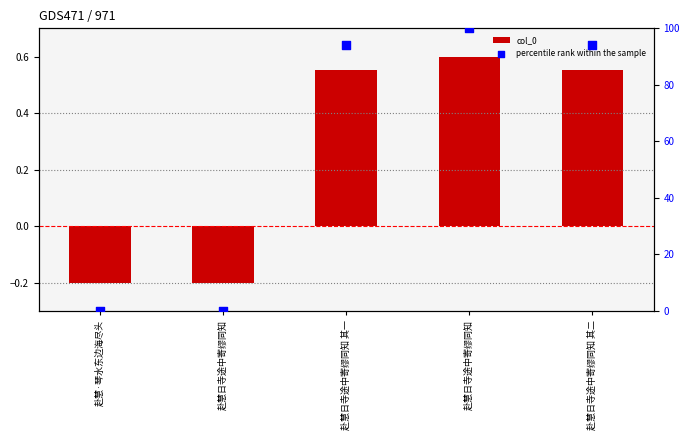

Which series has the largest total across all categories?

percentile rank within the sample